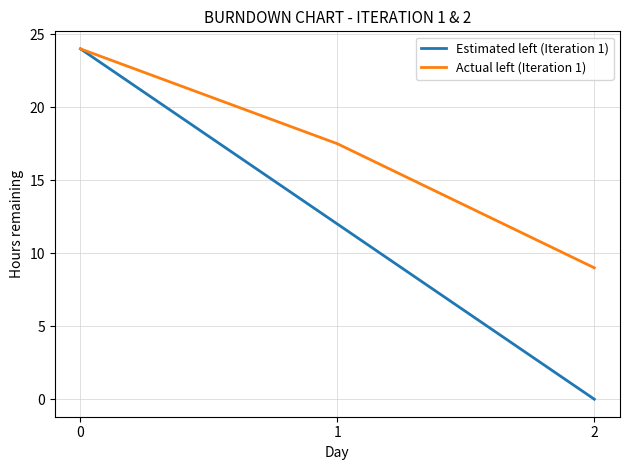

Reading left to right, what are all the values shown in this chart?

Estimated left (Iteration 1): 24.0	12.0	0.0
Actual left (Iteration 1): 24.0	17.5	9.0